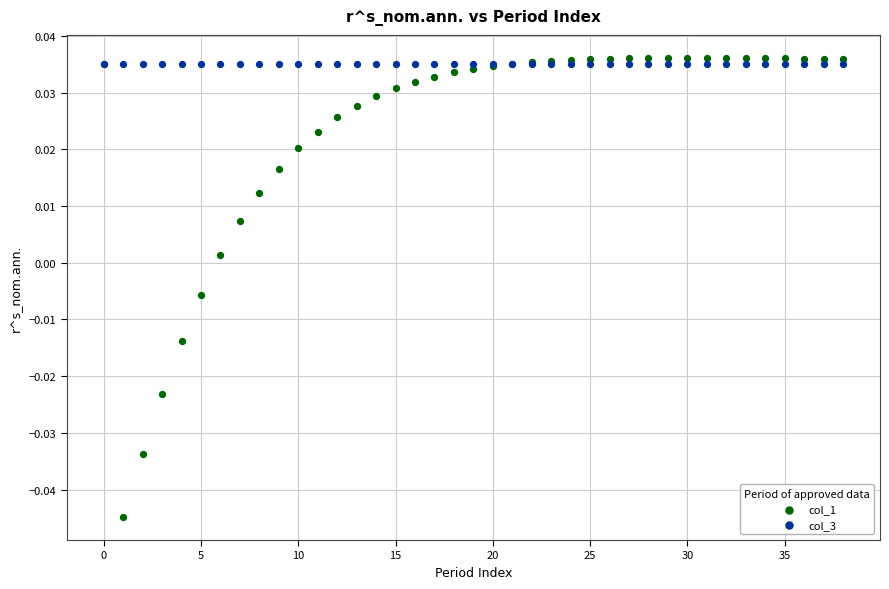

Which series contains the lowest Y value?

col_1